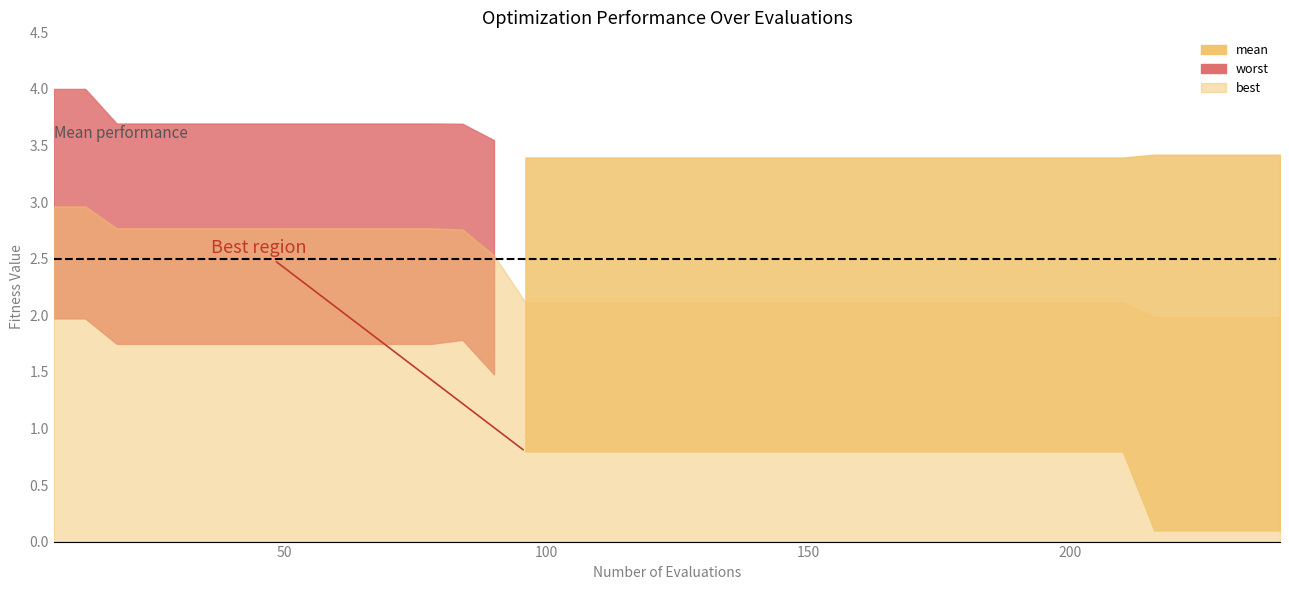

What is the sum of all best values?

42.8